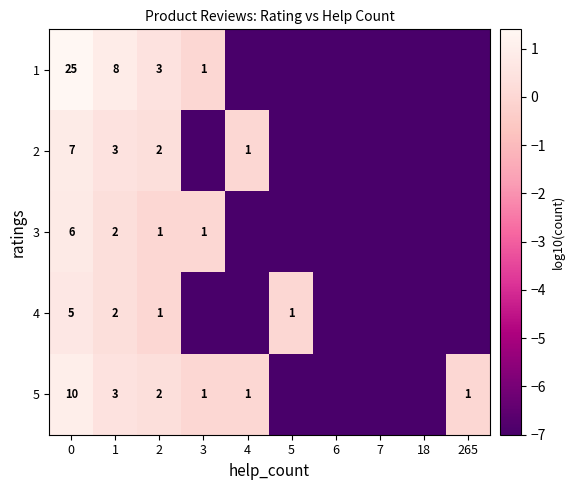

The 3 series shows 6 at 0. True or false?

True